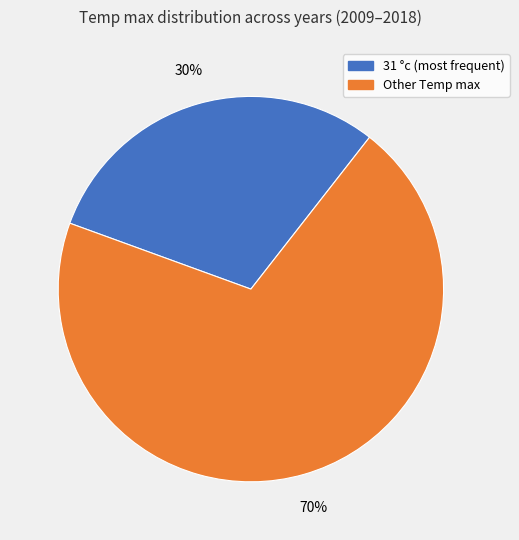

Does any single category account for the majority?

Yes